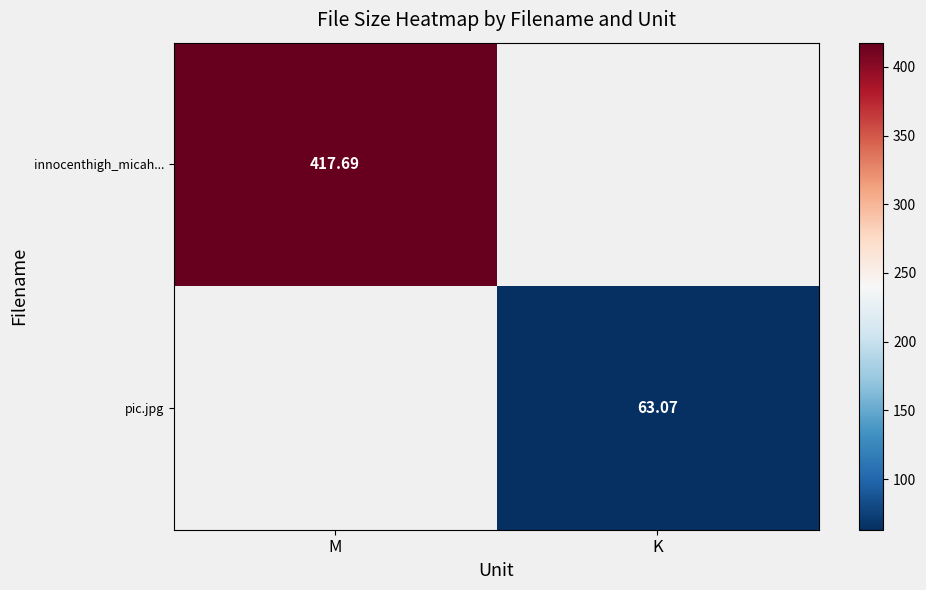

Which category has the highest value in the pic.jpg series?

M